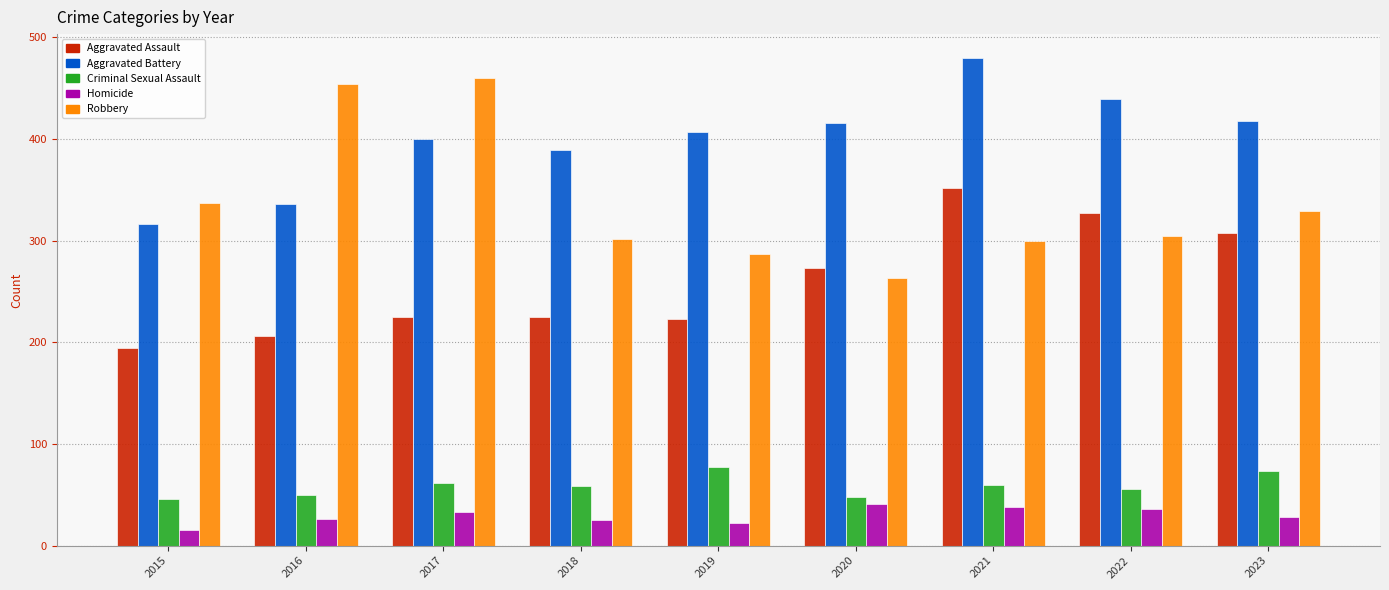

The Aggravated Assault series shows 352 at 2021. True or false?

True